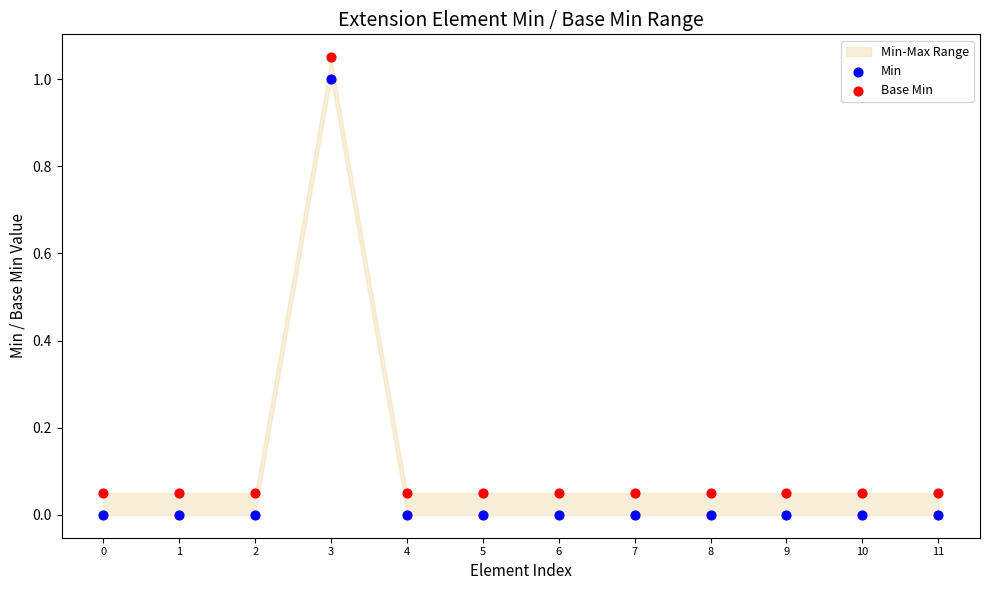

Which series reaches the minimum Y coordinate?

Min